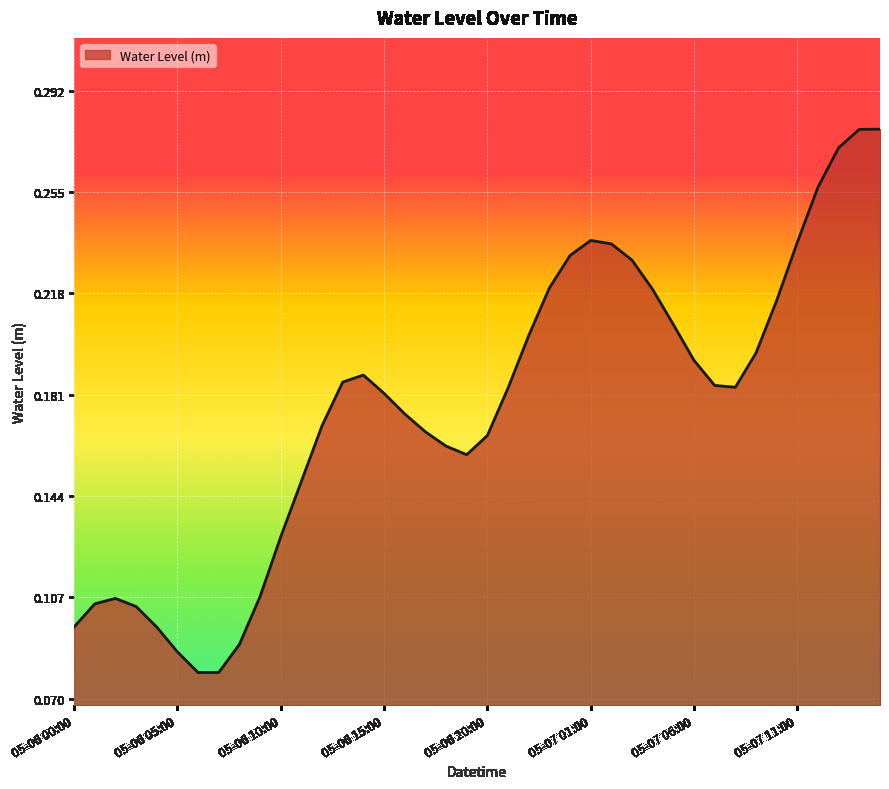

Where is the first local minimum?

05-06 06:00